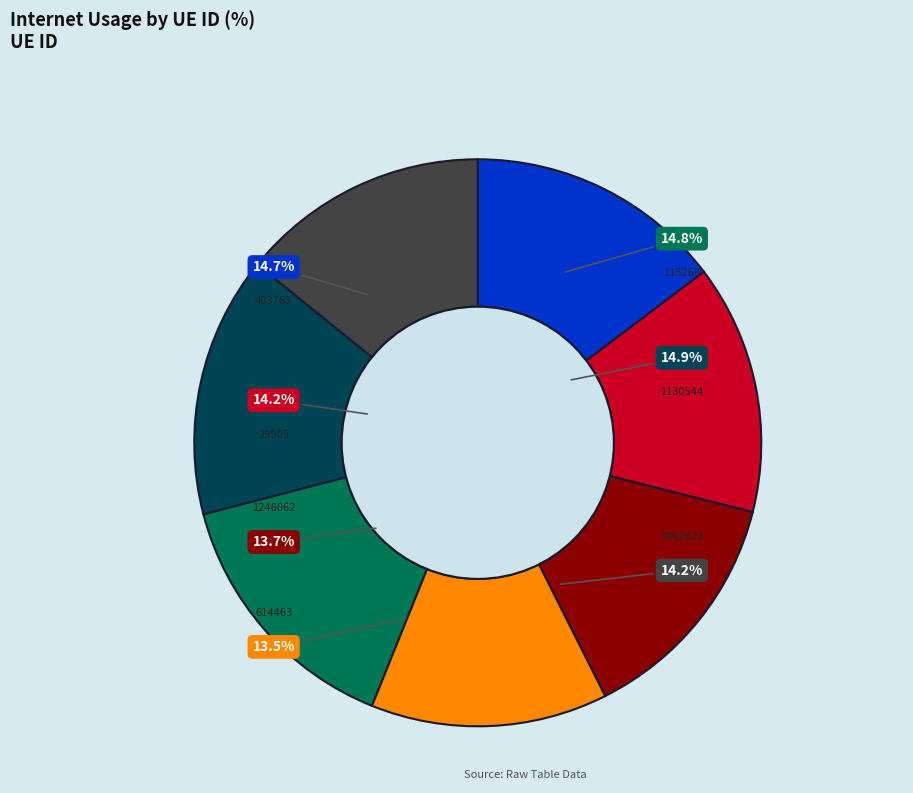

Combined, do 403763 and 29905 account for over 50%?

No